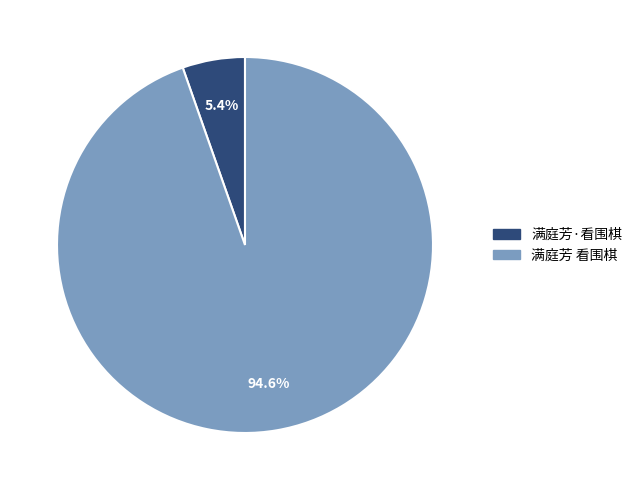

Which category has the smallest portion of the pie?

满庭芳·看围棋